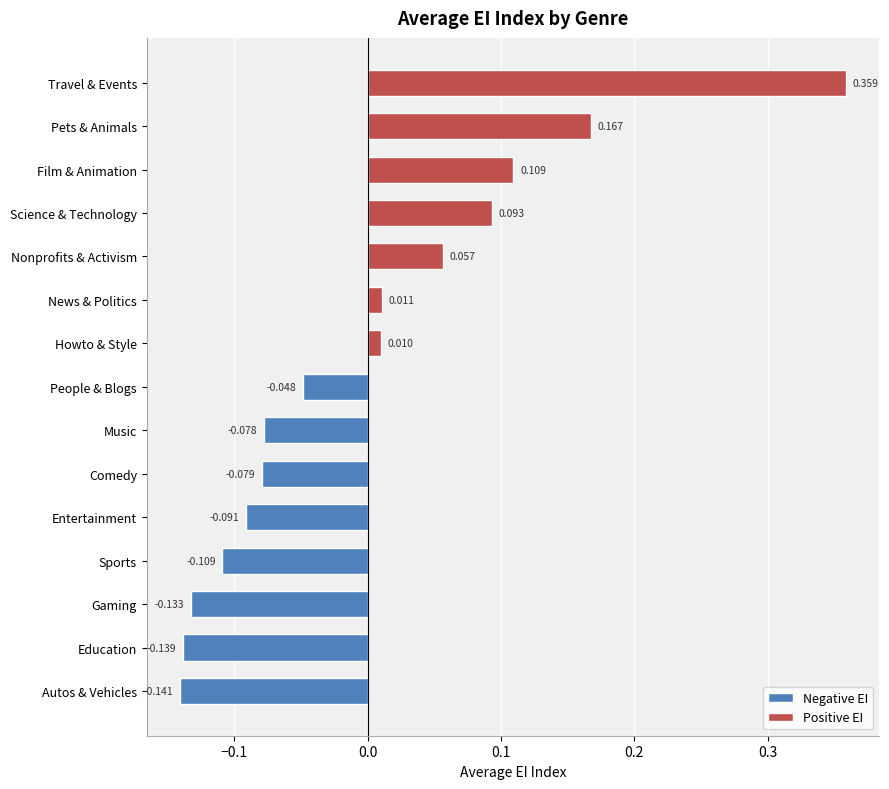

Between Nonprofits & Activism and Howto & Style, which is larger?

Nonprofits & Activism